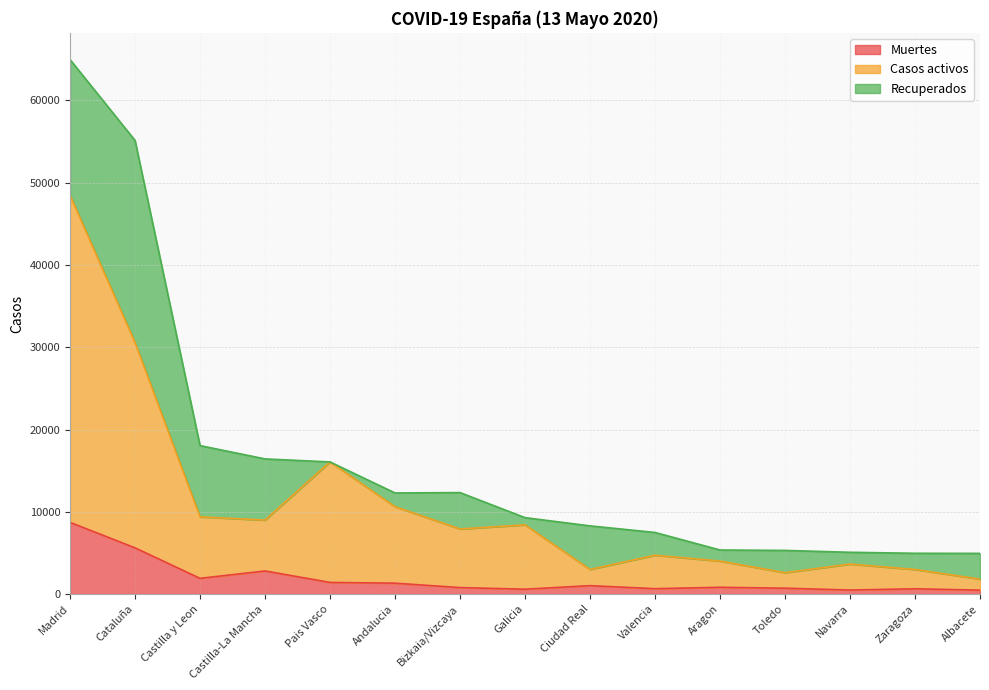

In Muertes, how many points are lower than both neighbors (excluding endpoints)?

4